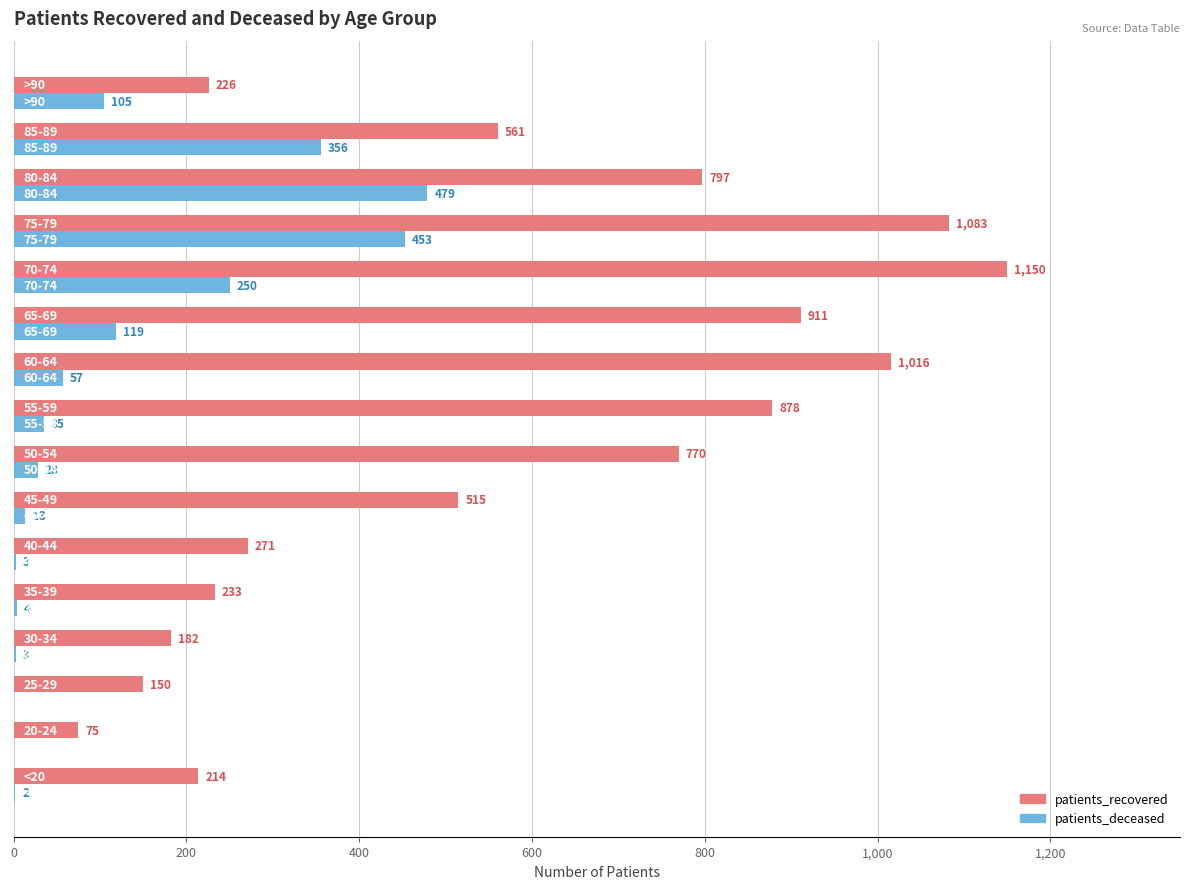

Which series has the largest total across all categories?

patients_recovered